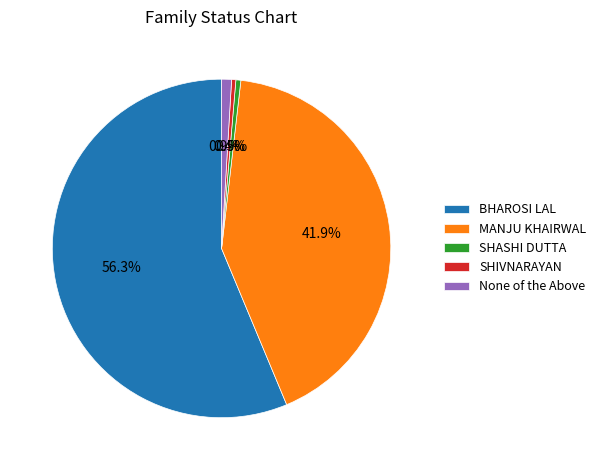

Which slice is the largest?

BHAROSI LAL